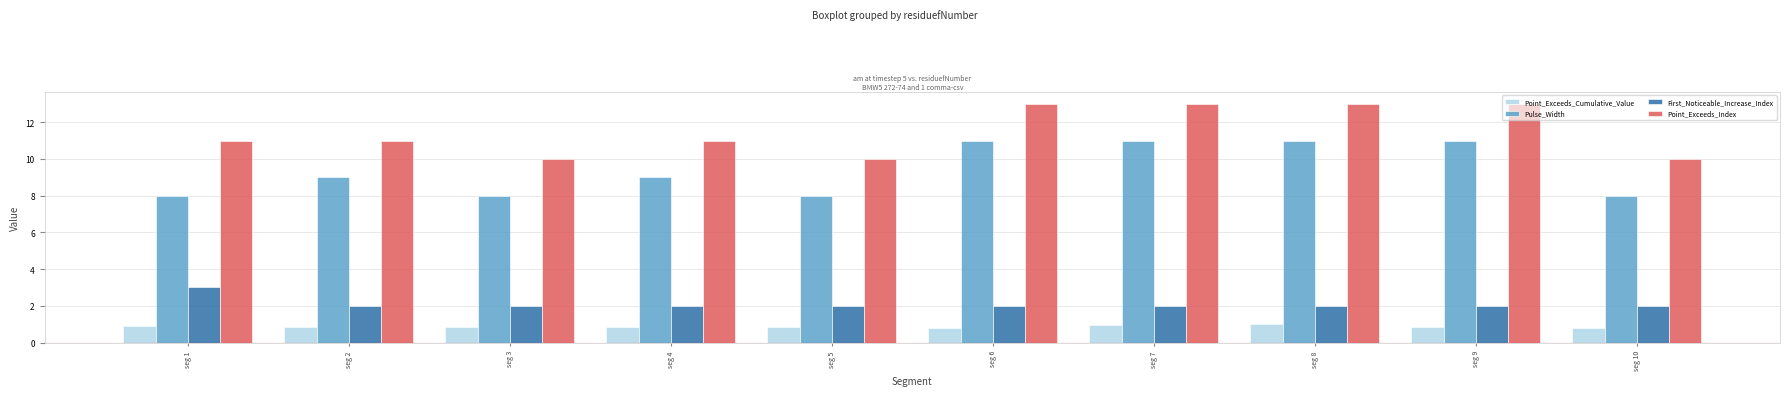

What is the greatest value displayed?

13.0